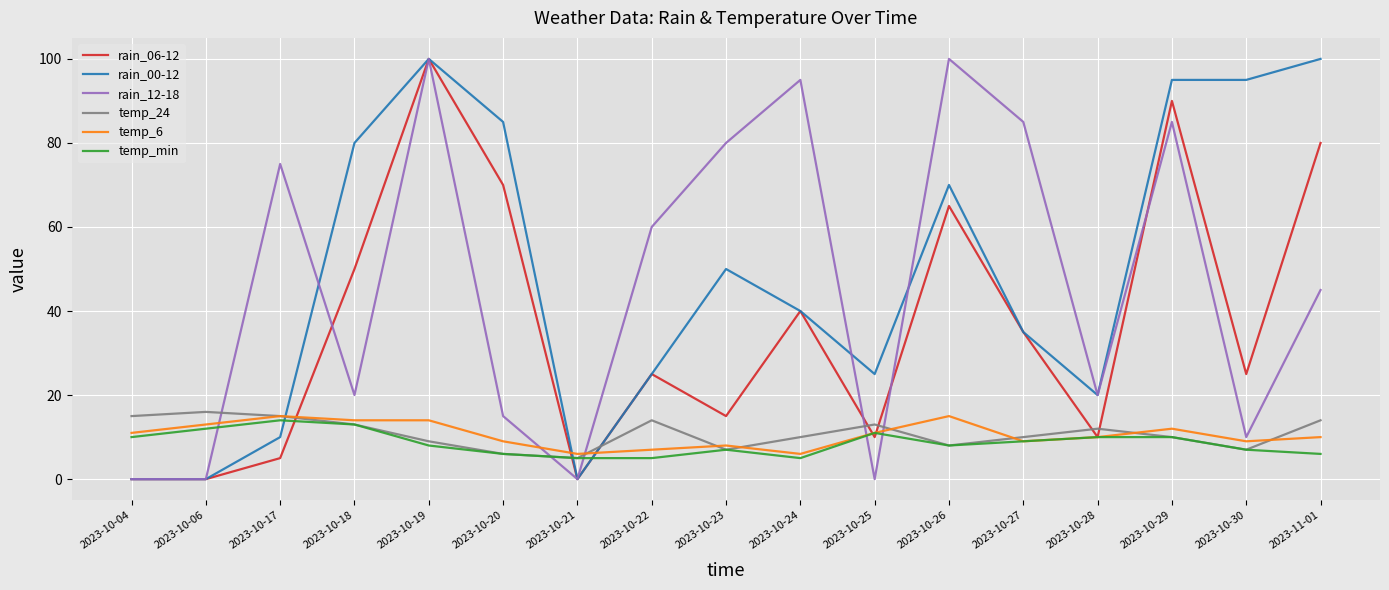

Does the chart have visible grid lines?

Yes